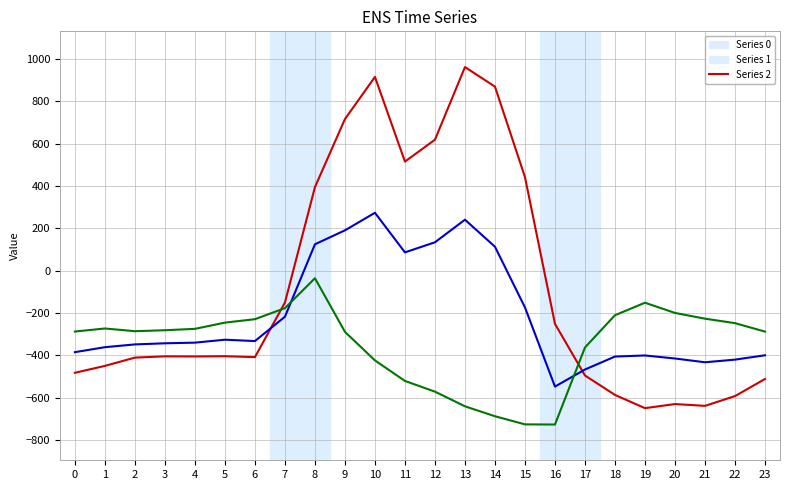

At which category is the sum across all series the highest?

10